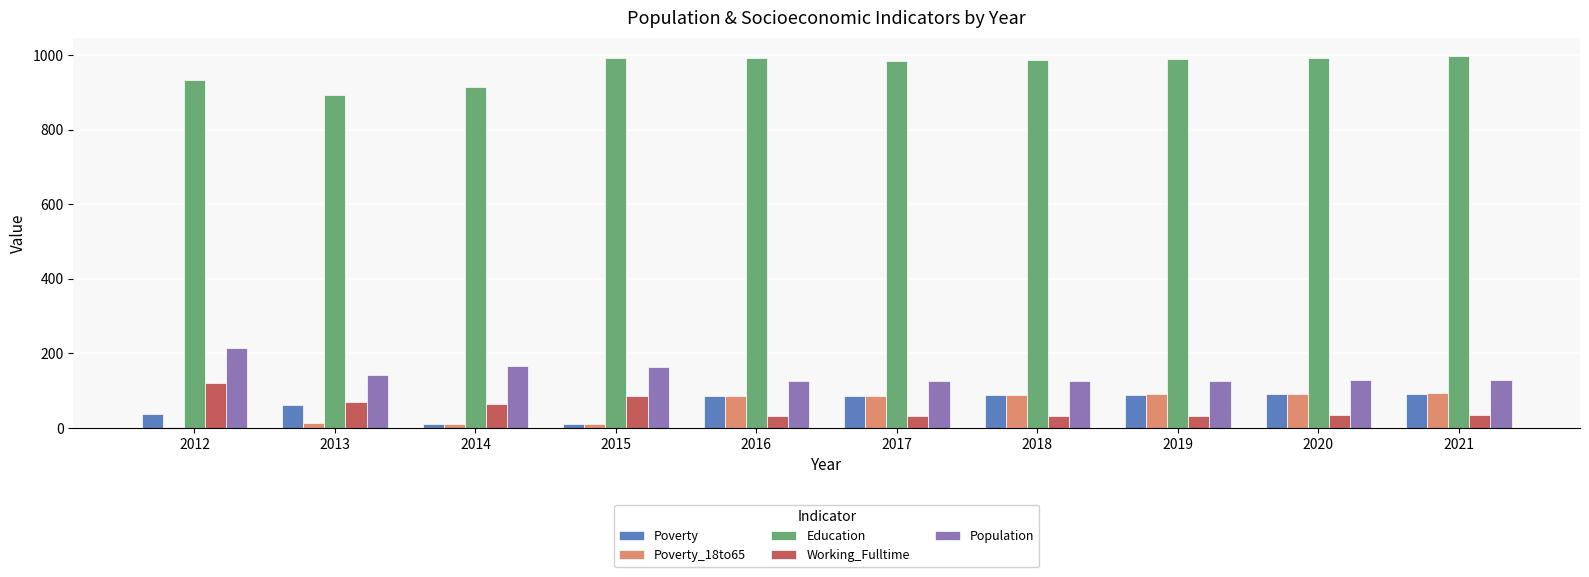

What is the total value across all series at 2021?

1344